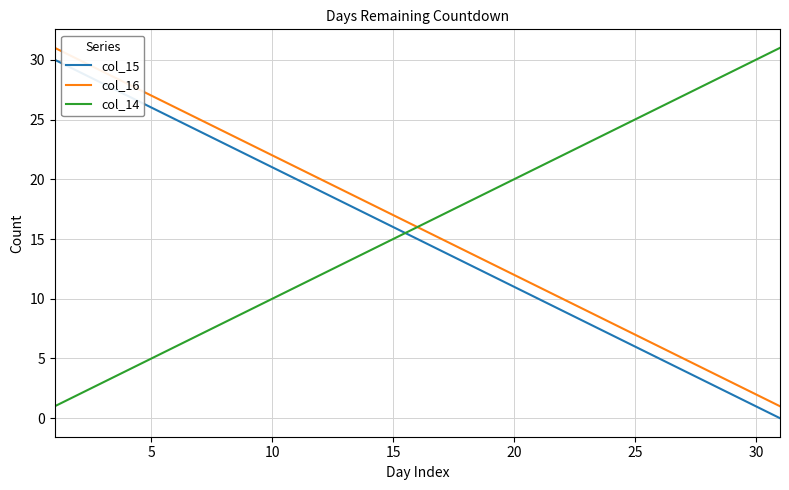

What is the maximum value shown in the chart?

31